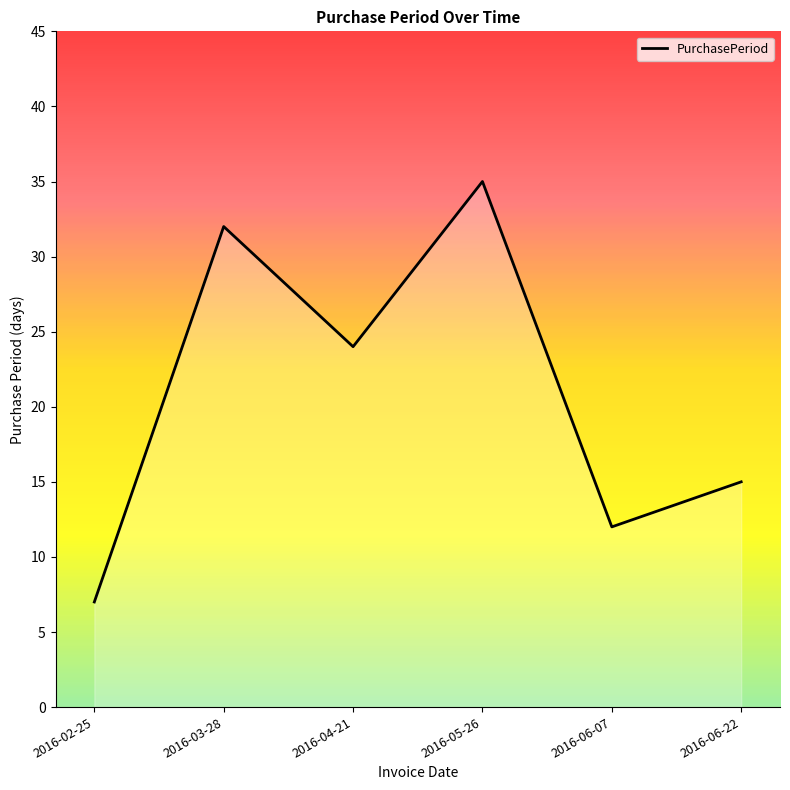

Reading left to right, list all the values displayed in this chart.

2016-02-25=7	2016-03-28=32	2016-04-21=24	2016-05-26=35	2016-06-07=12	2016-06-22=15